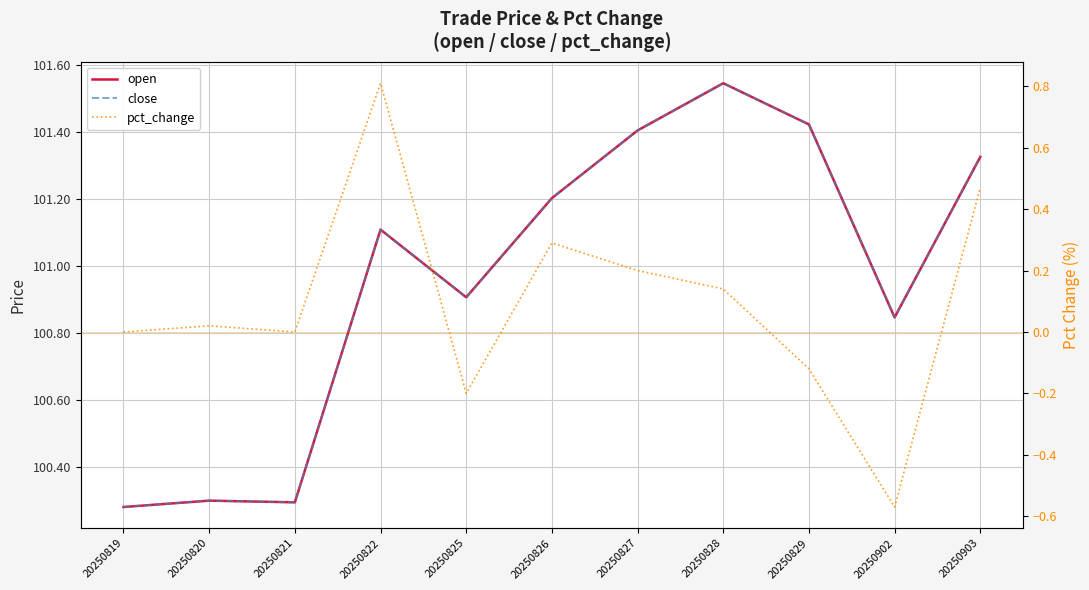

Reading left to right, list all the values displayed in this chart.

open: 100.3	100.3	100.3	101.1	100.9	101.2	101.4	101.5	101.4	100.8	101.3
close: 100.3	100.3	100.3	101.1	100.9	101.2	101.4	101.5	101.4	100.8	101.3
pct_change: 0.0	0.0	0.0	0.8	-0.2	0.3	0.2	0.1	-0.1	-0.6	0.5